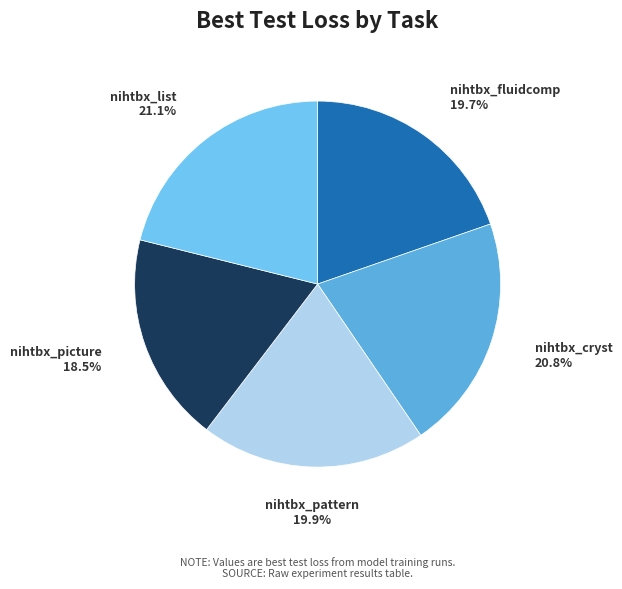

Do nihtbx_cryst and nihtbx_picture together represent more than half of the pie?

No